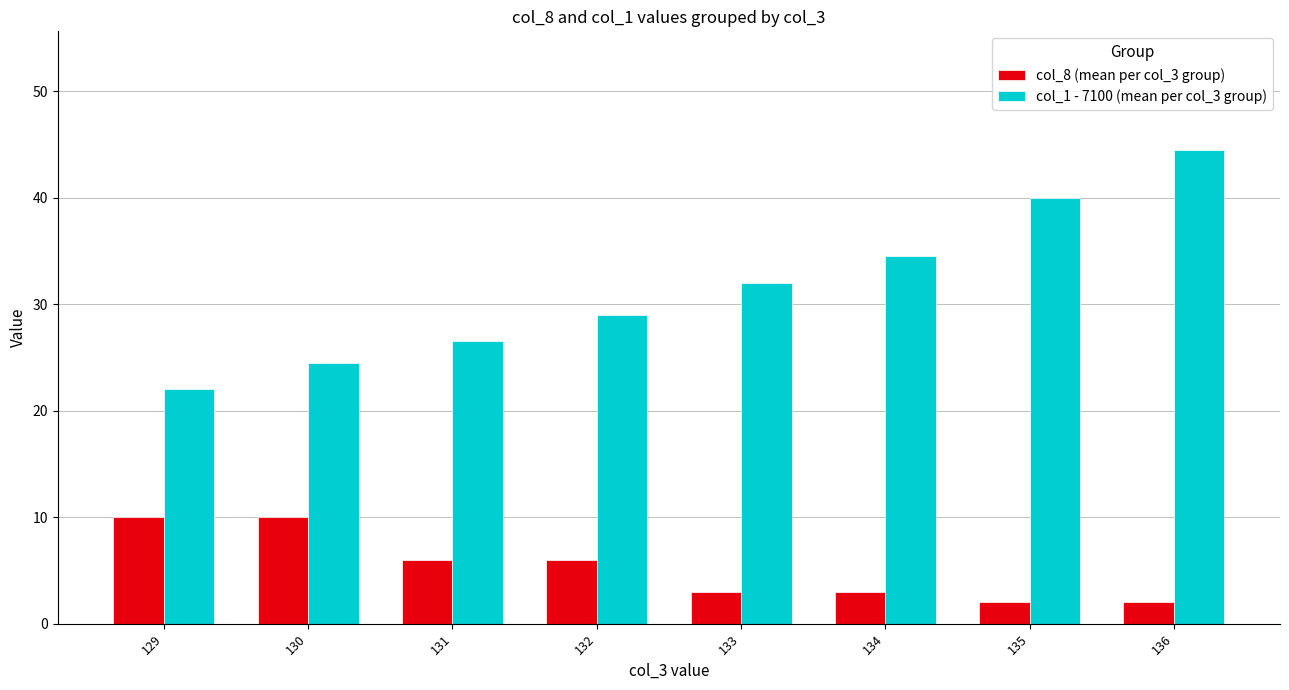

At which category is the sum across all series the highest?

136